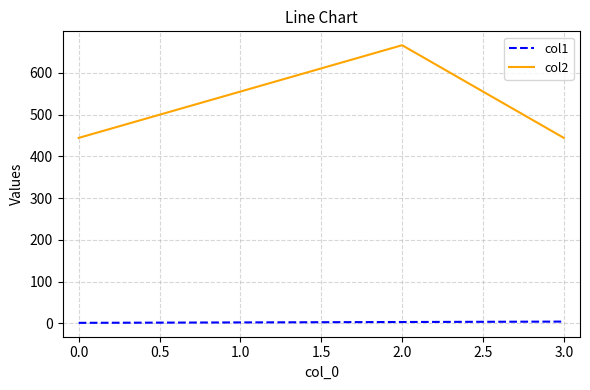

The value of col2 at 3.0 is 615. True or false?

False